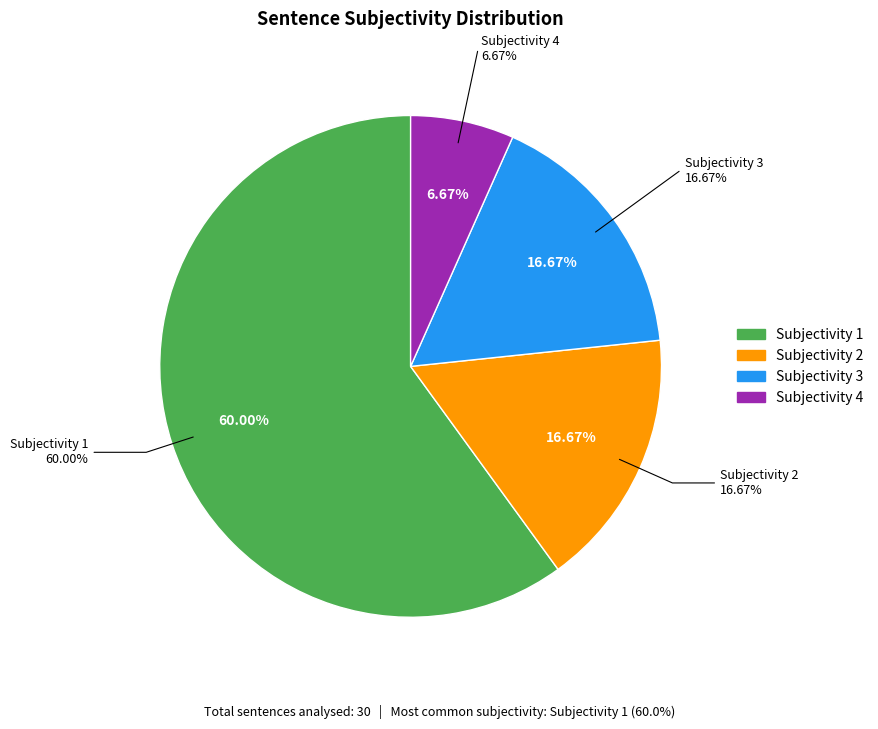

True or false: Subjectivity 2 accounts for 3% of the total.

False